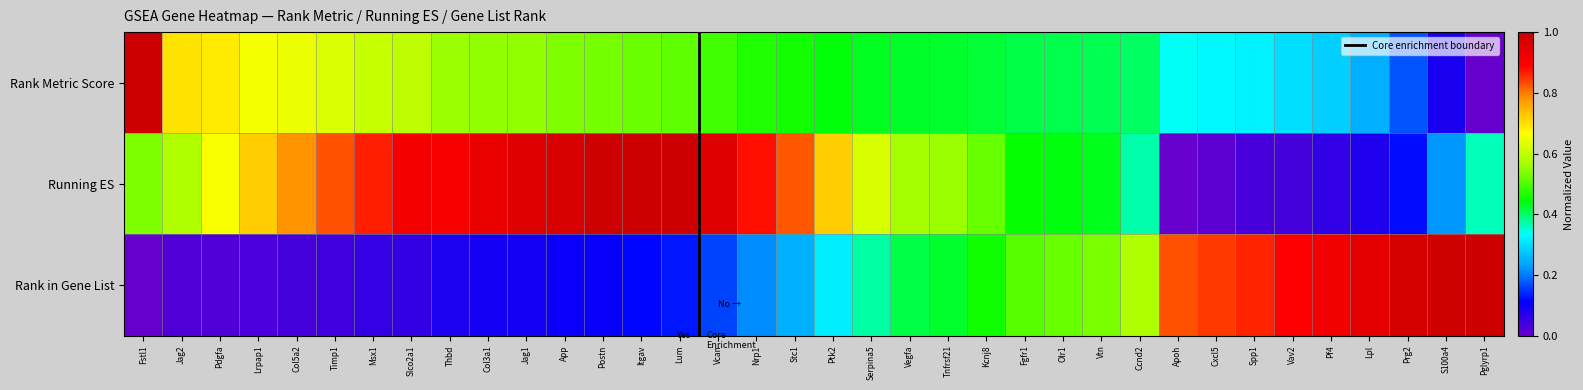

What is the greatest value displayed?

1.0